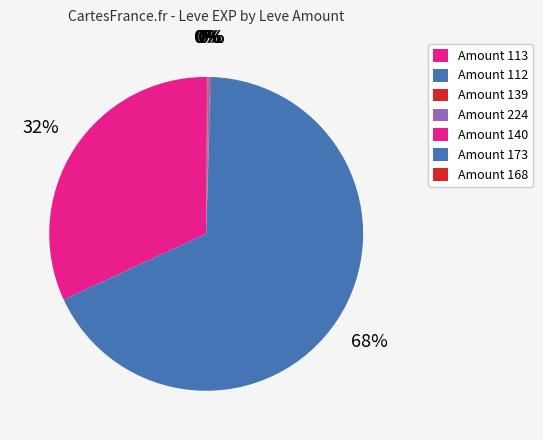

To the nearest percent, what is the average slice percentage?

14%